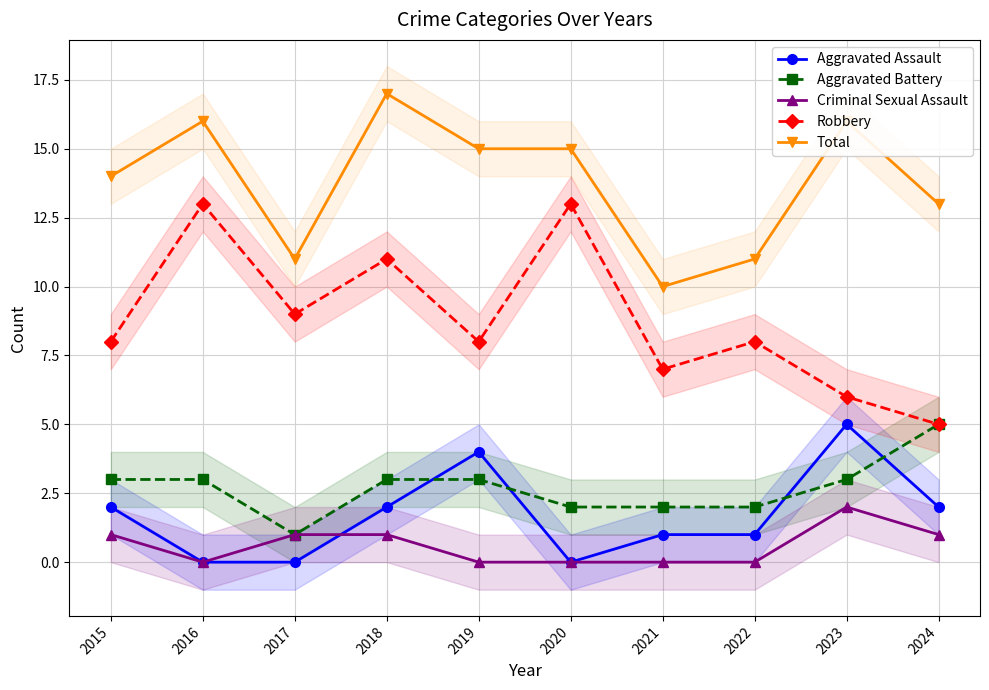

True or false: Aggravated Battery has more than 0 points higher than both neighbors.

False